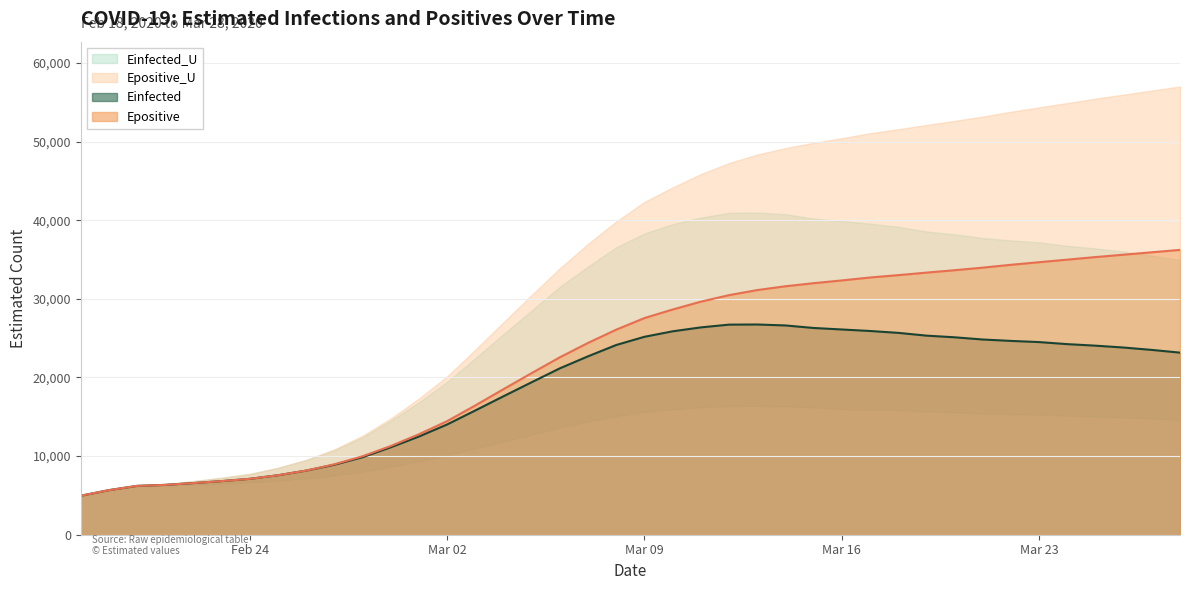

Is it true that Einfected_U equals 3323.5 at 2020-02-23?

False